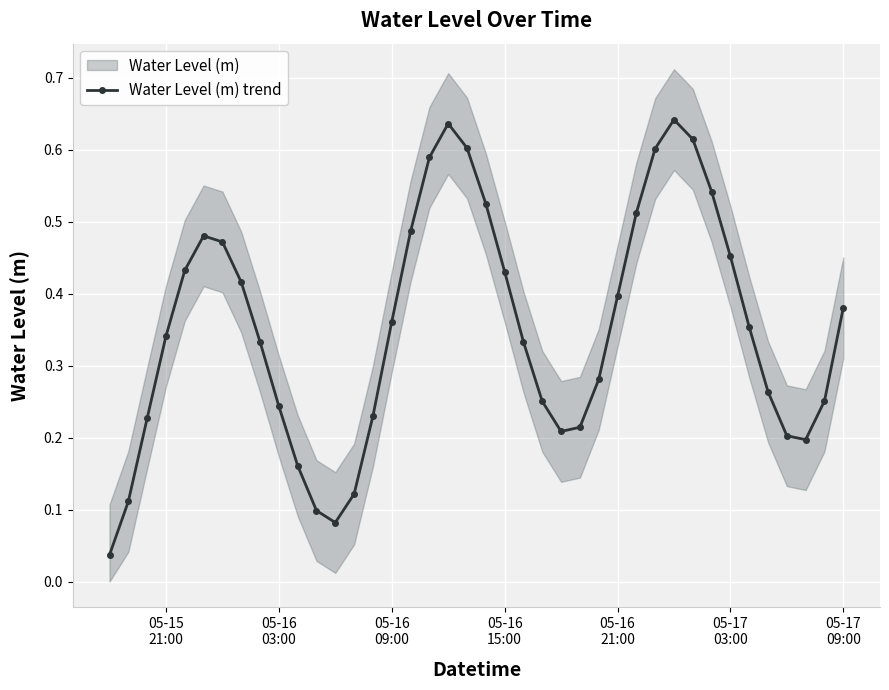

What is the difference between the maximum and minimum values?

0.6